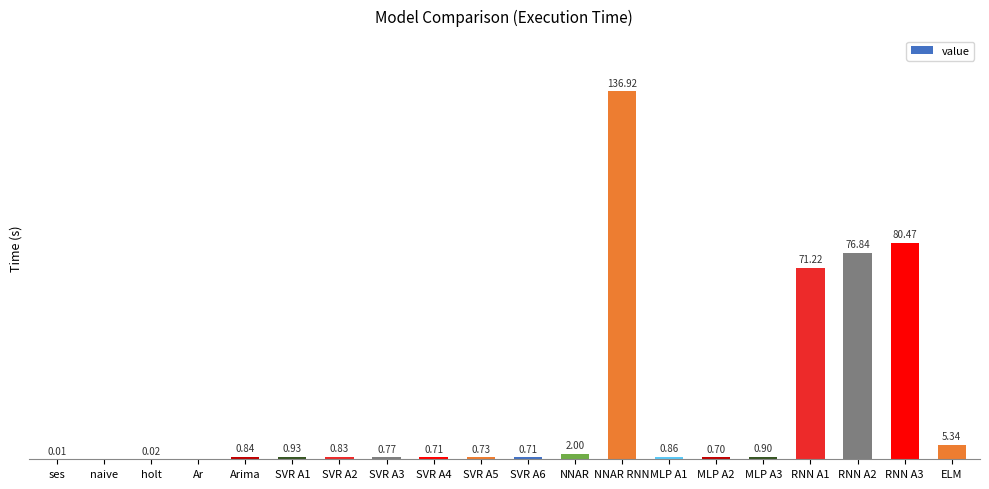

Which label corresponds to the largest value in the chart?

NNAR RNN